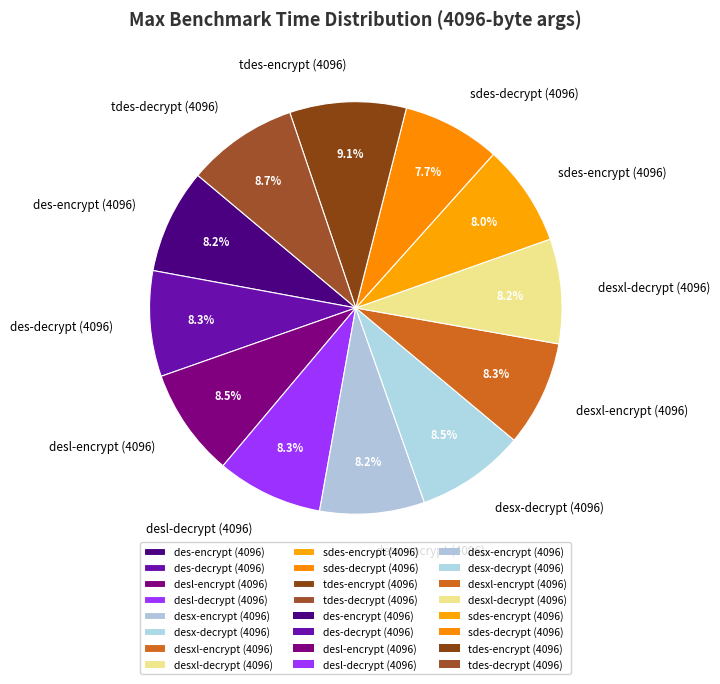

Does tdes-encrypt (4096) account for over 50% of the chart?

No